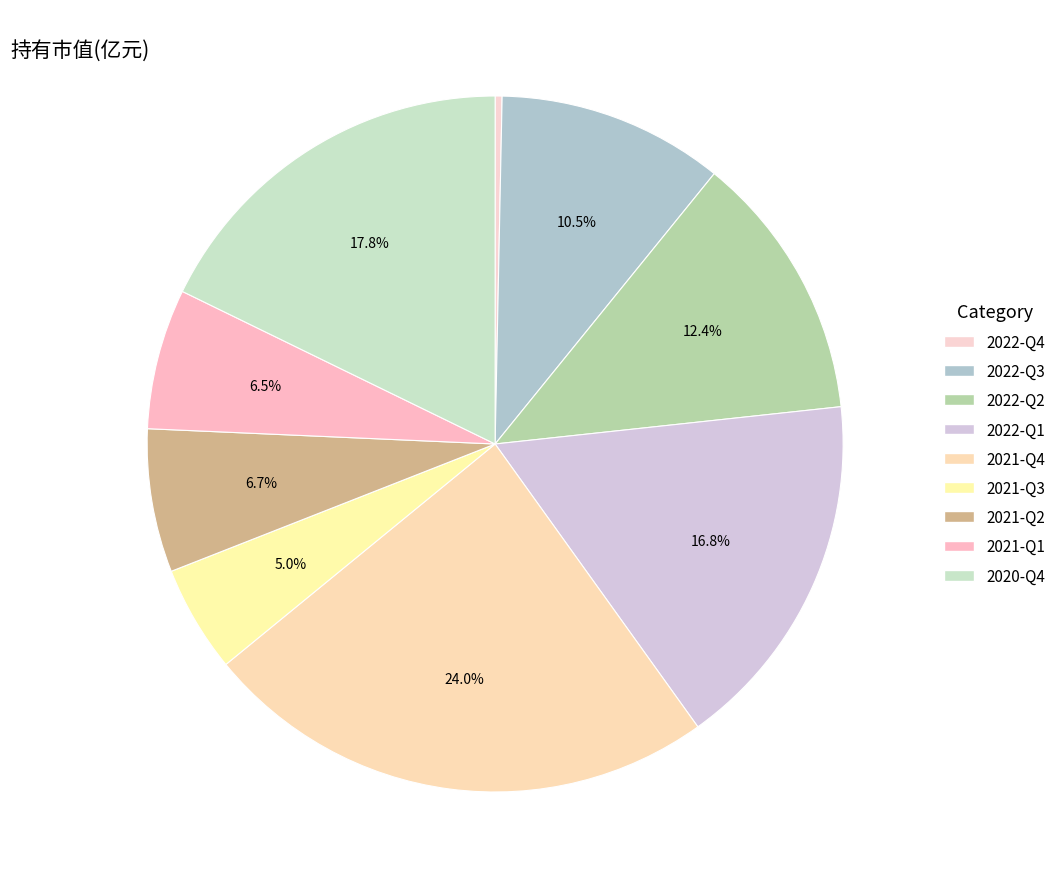

How many segments does this pie chart have?

9